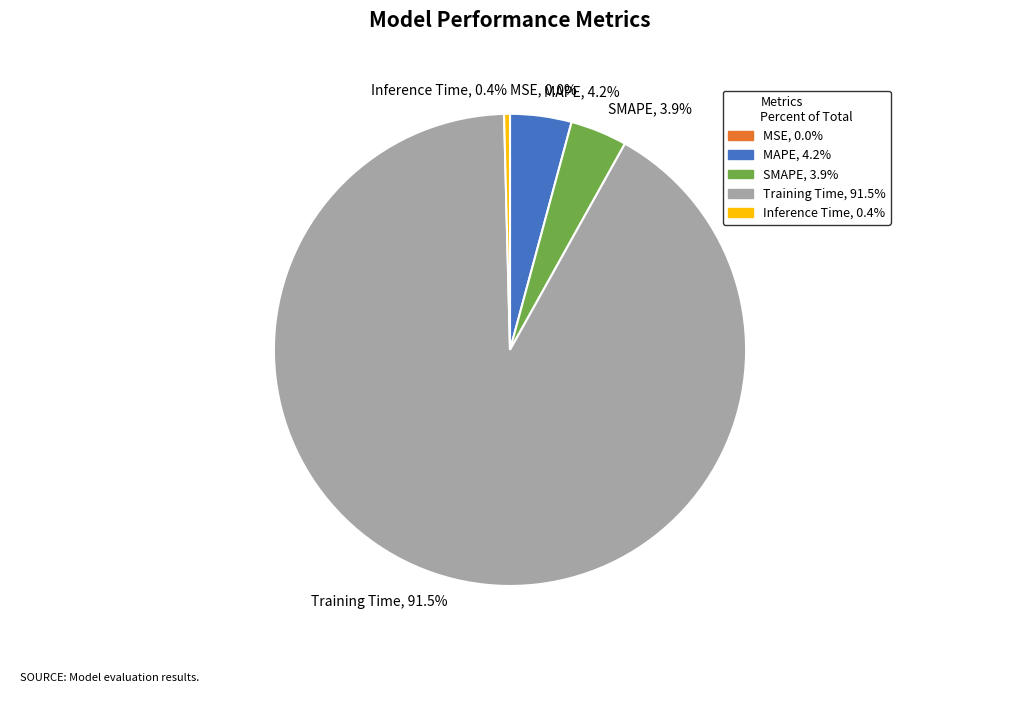

What is the majority slice?

Training Time